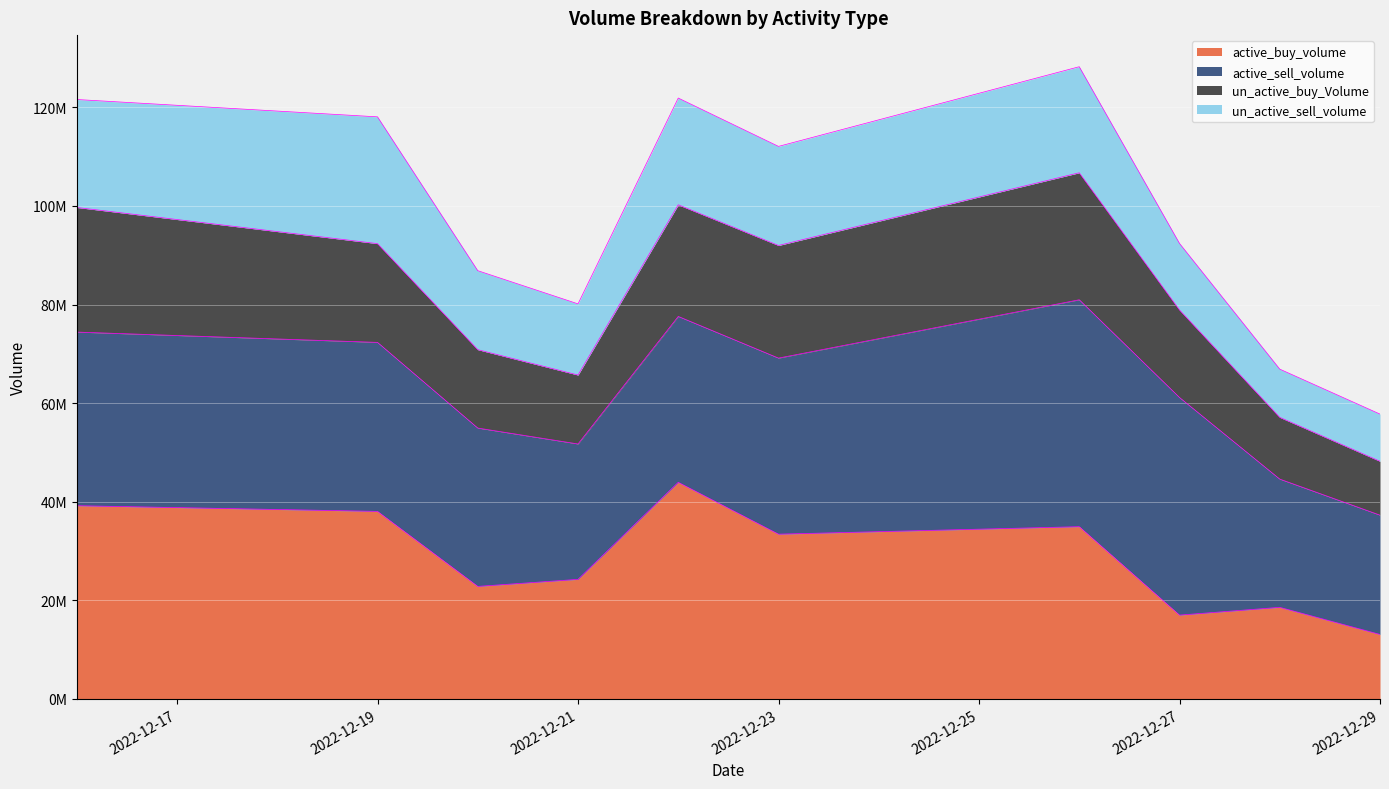

Where is the first local minimum for active_buy_volume?

2022-12-20